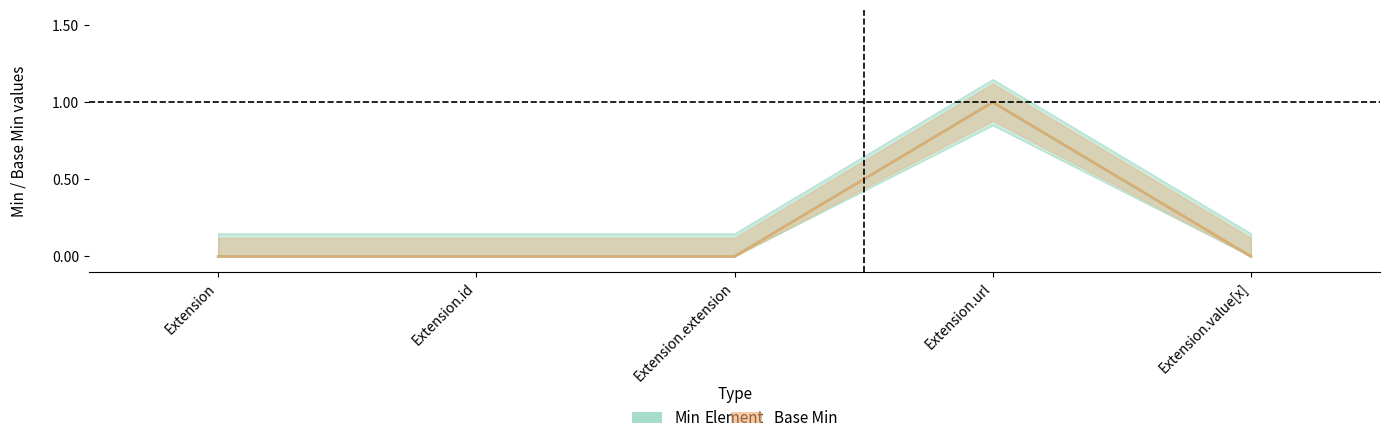

Rank the series by their maximum value, from lowest to highest.

Min, Base Min